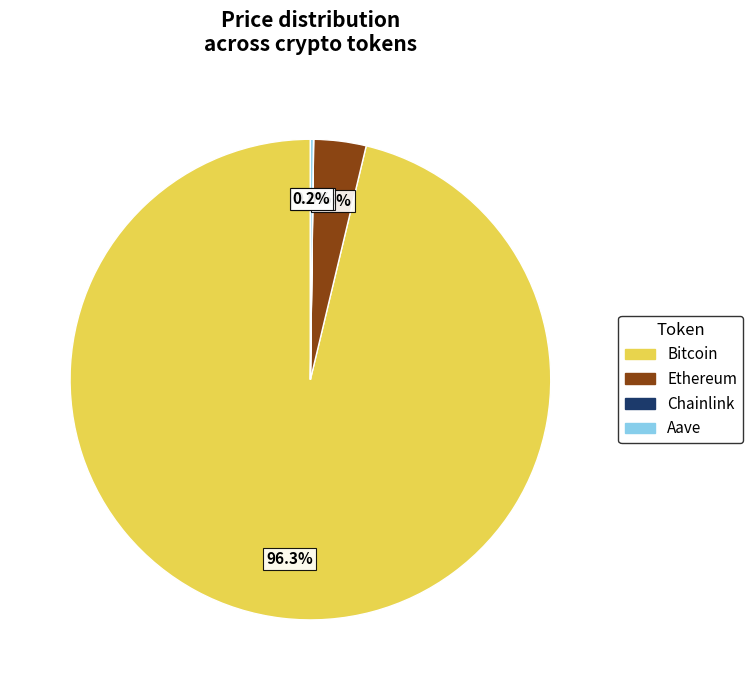

Between Bitcoin and Ethereum, which is larger?

Bitcoin